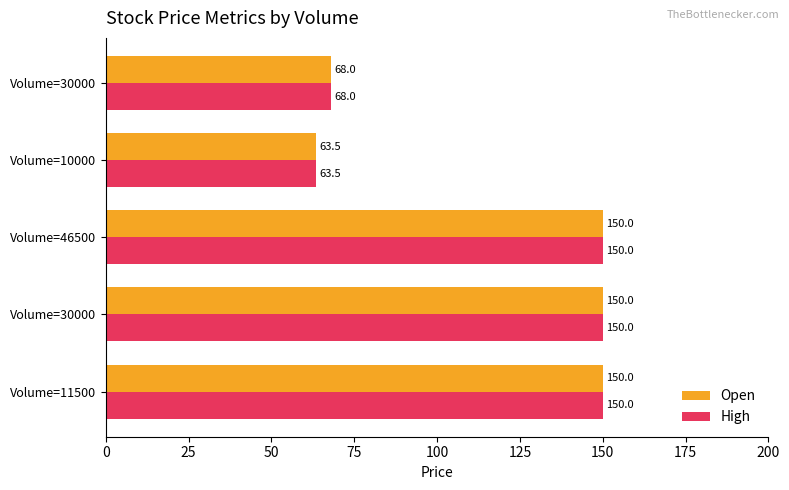

How many data points does each series have?

5